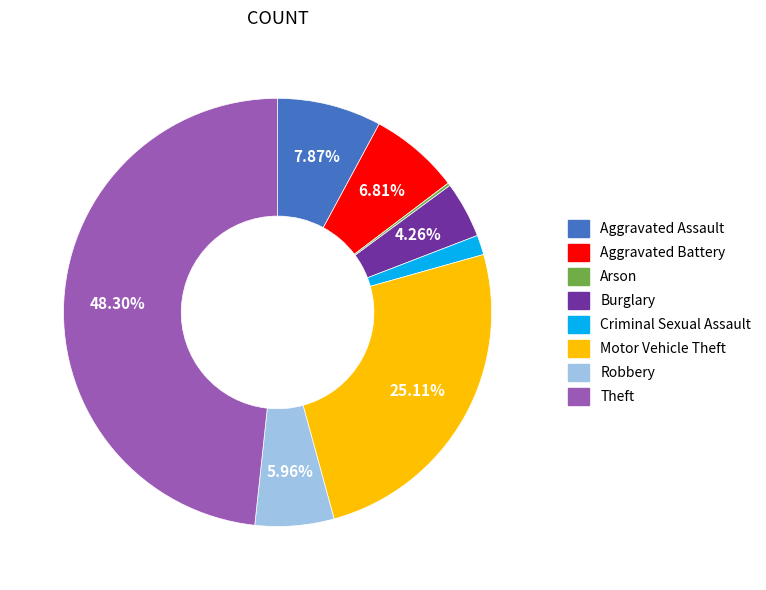

Which slice is the largest?

Theft